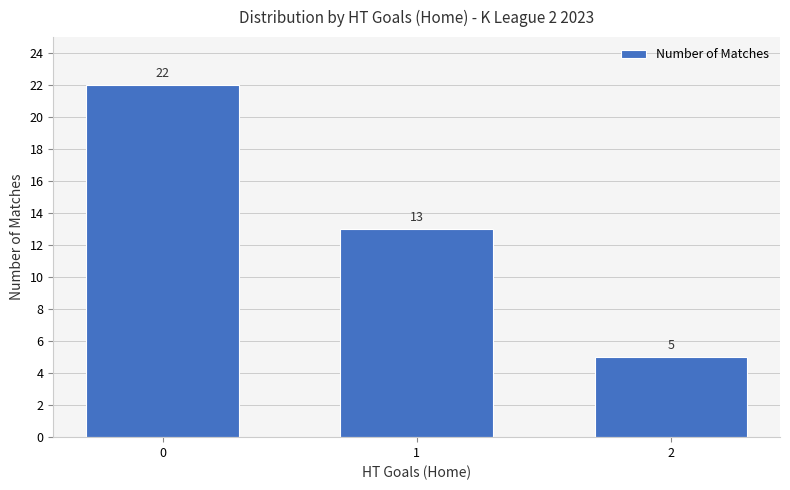

What value does the data have at 2, to the nearest 5?

5